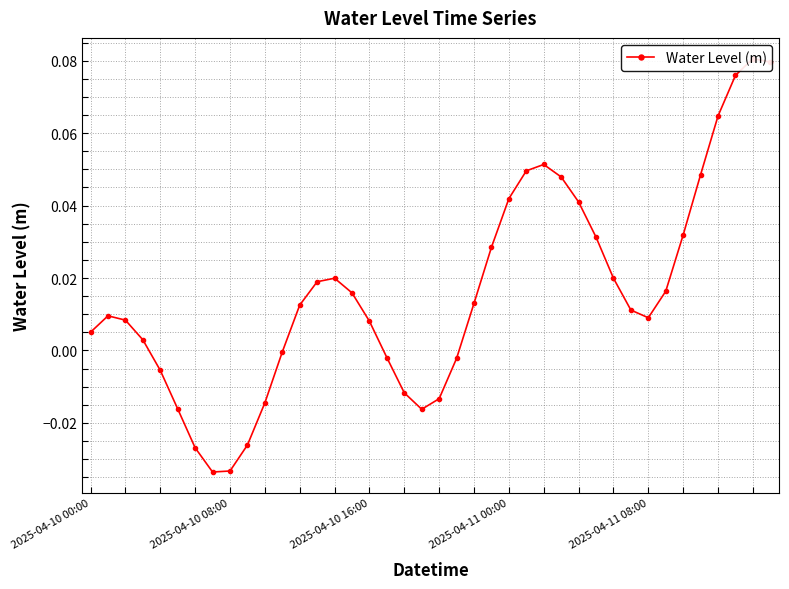

How many lines are shown in the chart?

1